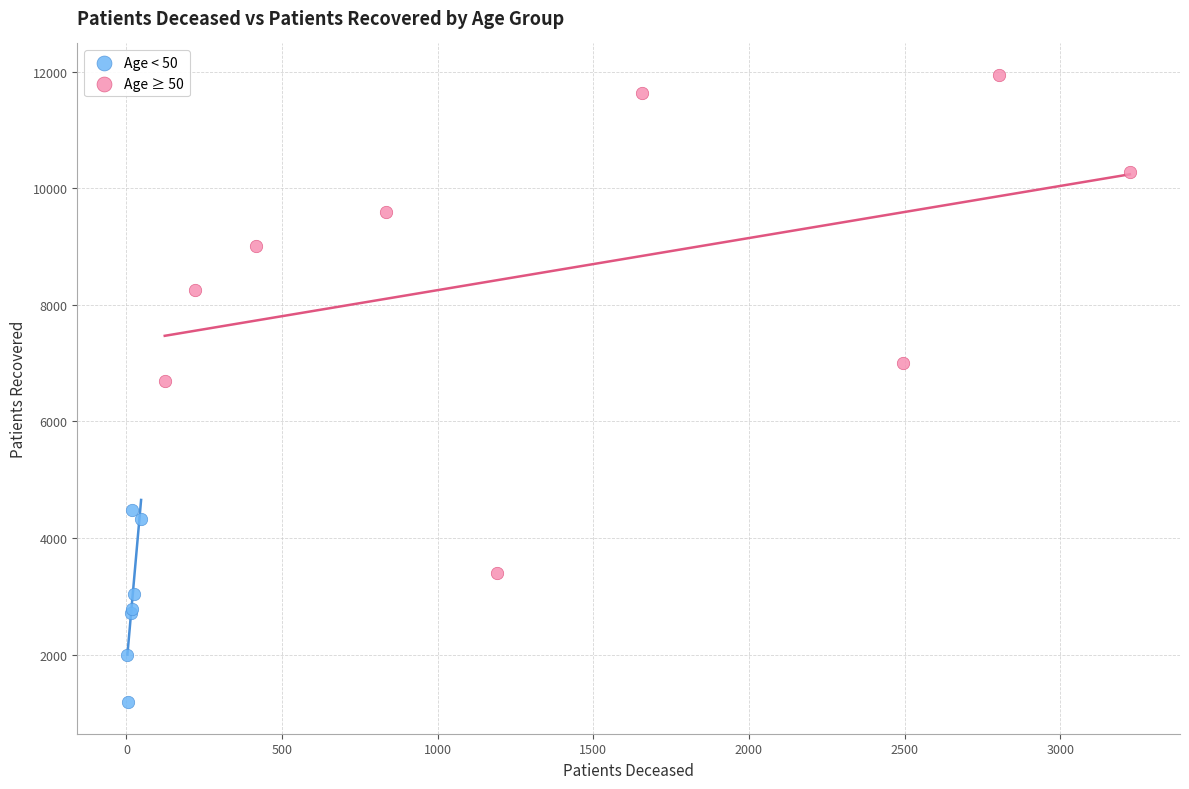

Which series reaches the maximum Y coordinate?

Age ≥ 50